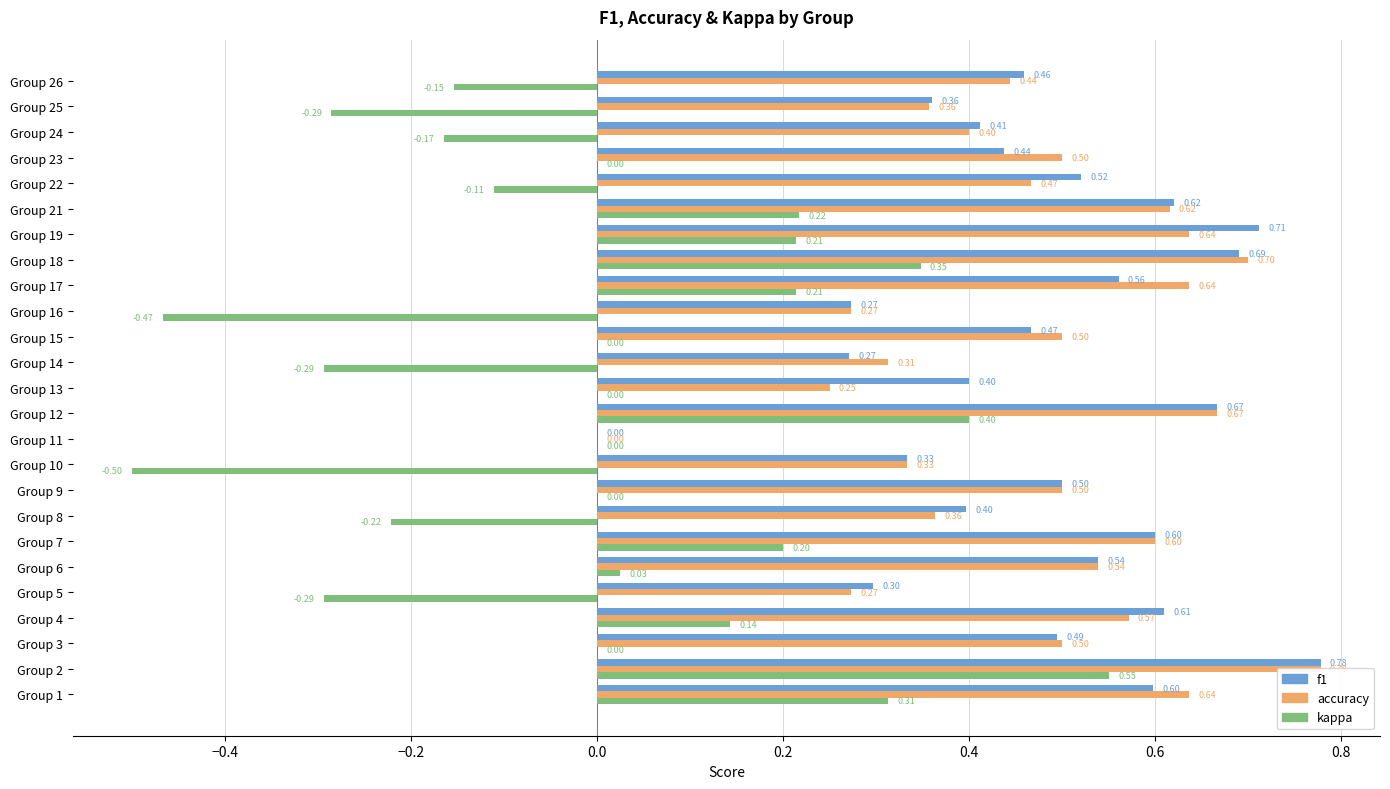

Reading right to left, transcribe all the data shown in this chart.

f1: 0.5	0.4	0.4	0.4	0.5	0.6	0.7	0.7	0.6	0.3	0.5	0.3	0.4	0.7	0.0	0.3	0.5	0.4	0.6	0.5	0.3	0.6	0.5	0.8	0.6
accuracy: 0.4	0.4	0.4	0.5	0.5	0.6	0.6	0.7	0.6	0.3	0.5	0.3	0.2	0.7	0.0	0.3	0.5	0.4	0.6	0.5	0.3	0.6	0.5	0.8	0.6
kappa: -0.2	-0.3	-0.2	0.0	-0.1	0.2	0.2	0.3	0.2	-0.5	0.0	-0.3	0.0	0.4	0.0	-0.5	0.0	-0.2	0.2	0.0	-0.3	0.1	0.0	0.6	0.3